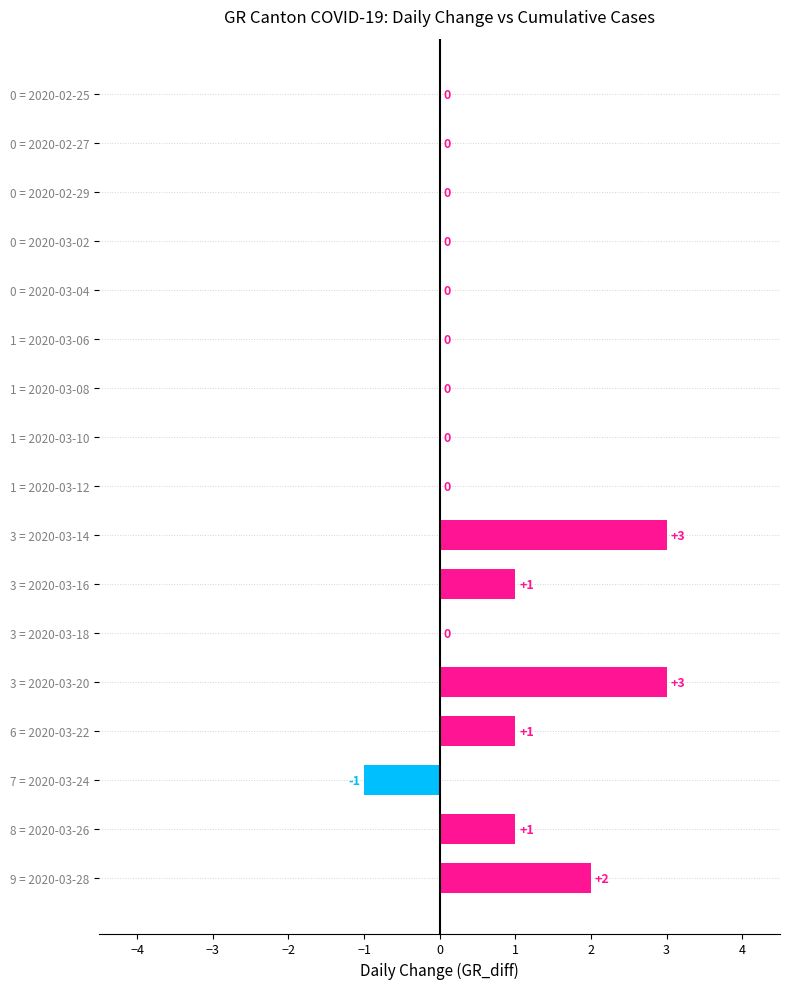

What is the ratio of the value at 3 = 2020-03-14 to the value at 3 = 2020-03-20?

1.0